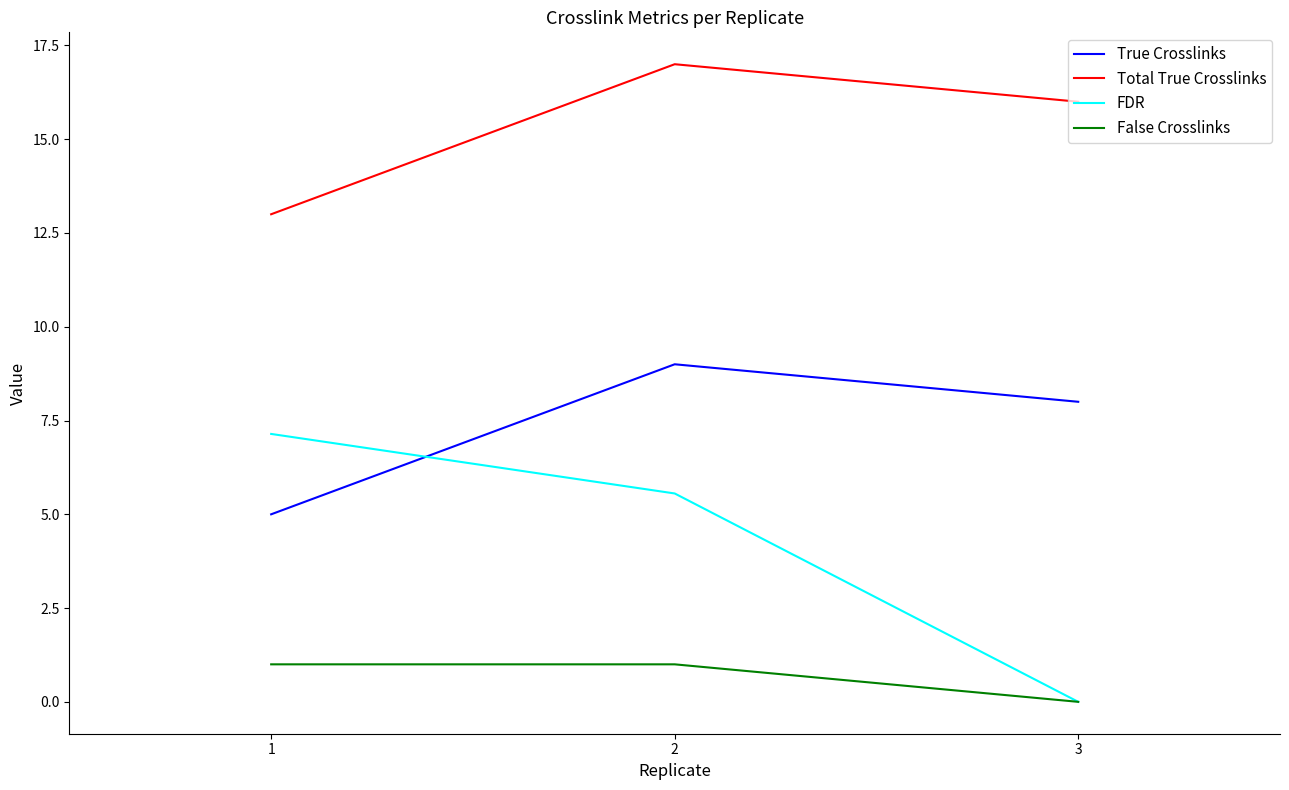

Does the chart display data point markers on the line(s)?

No